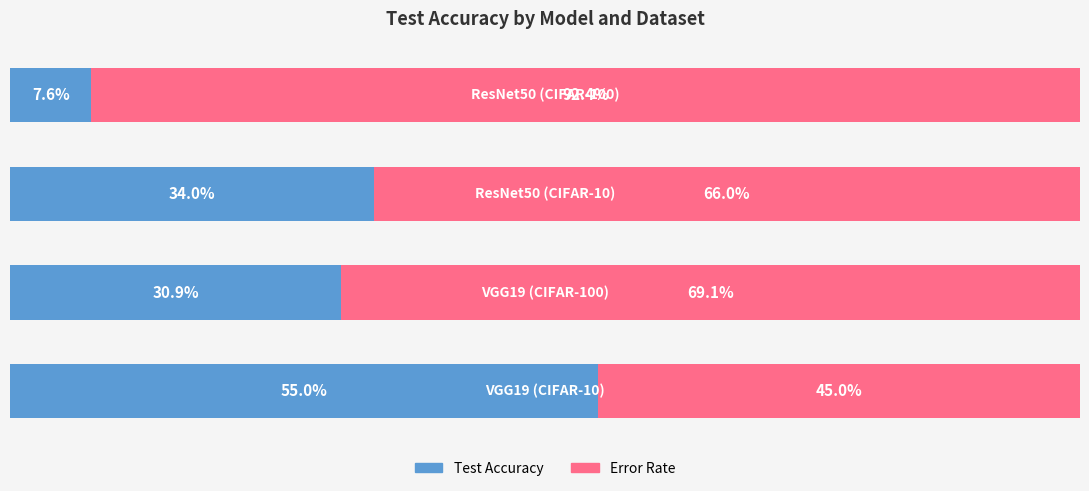

What are all the series names shown in the legend?

Test Accuracy, Error Rate